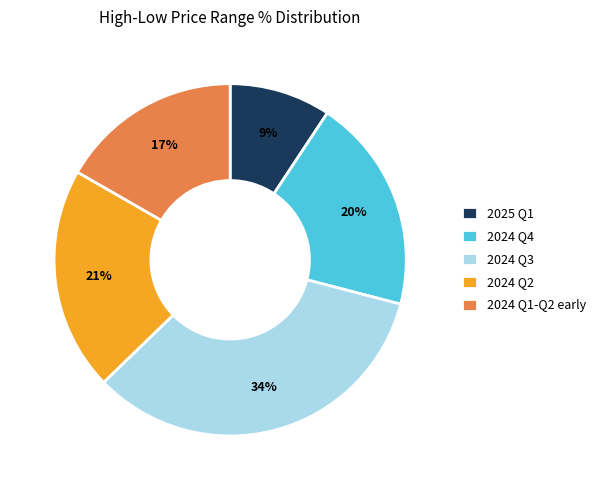

Between 2024 Q3 and 2024 Q4, which is larger?

2024 Q3